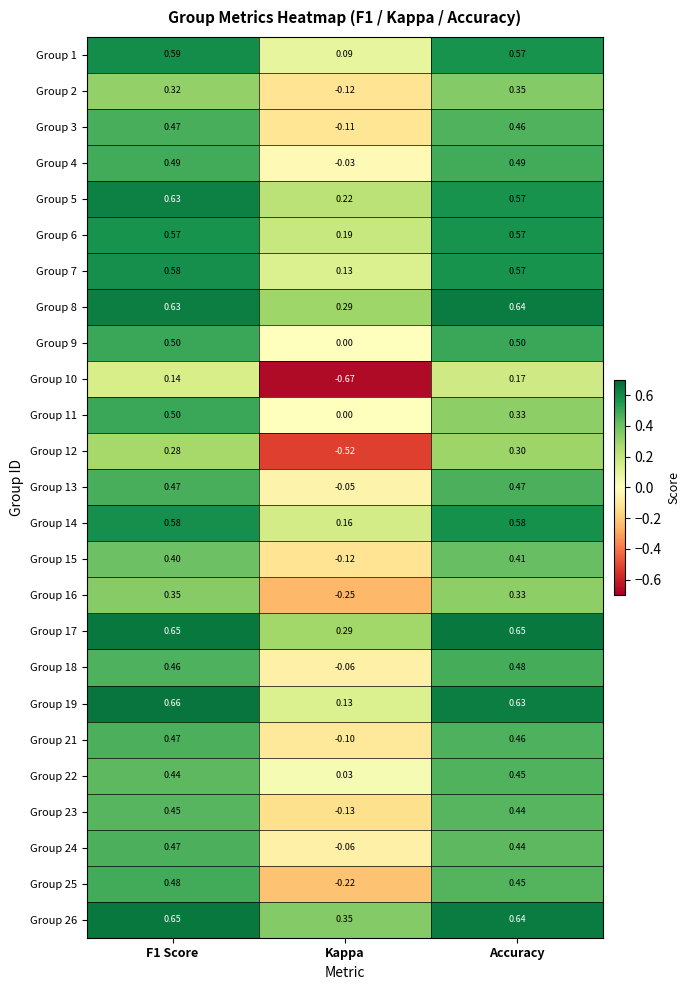

Where is Group 22 nearest to the value 0?

Kappa